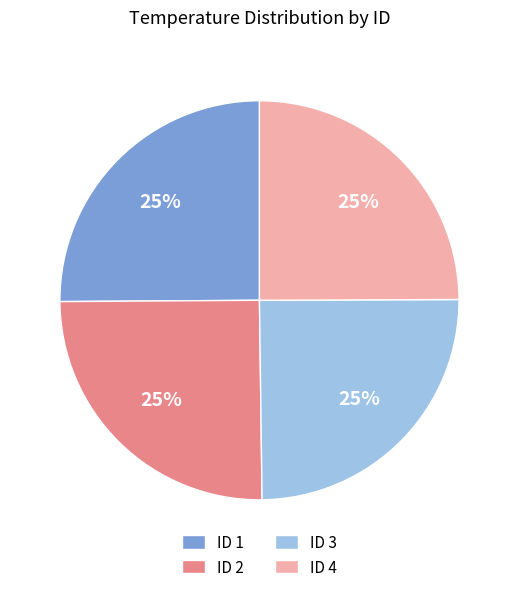

The ID 4 slice represents 25% of the pie. True or false?

True